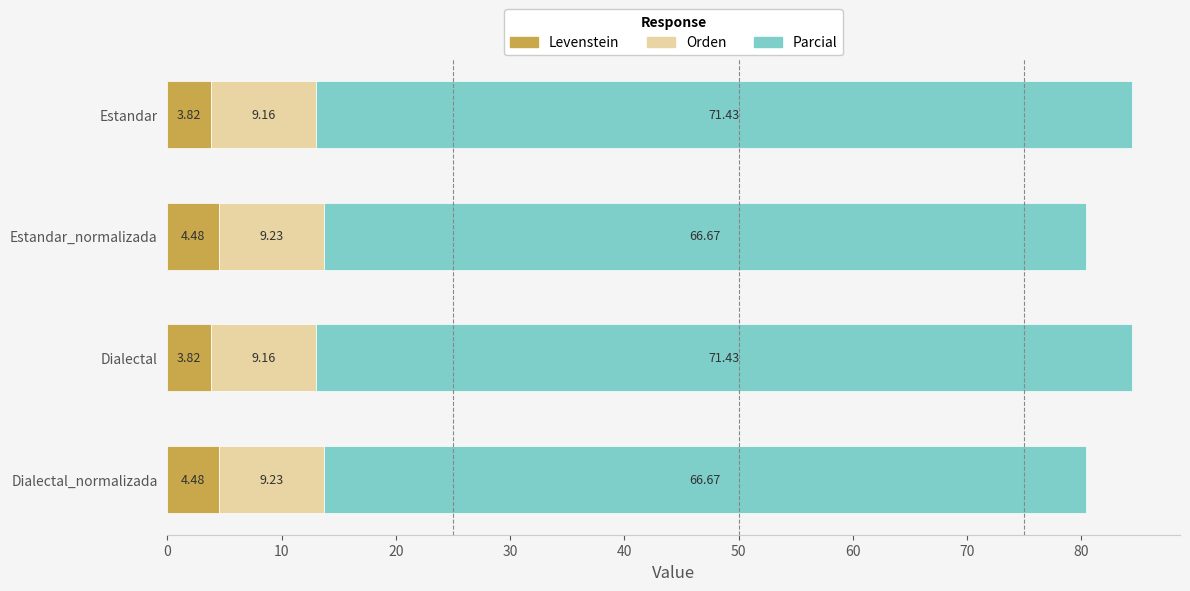

What is the total value across all series at Dialectal?

84.4